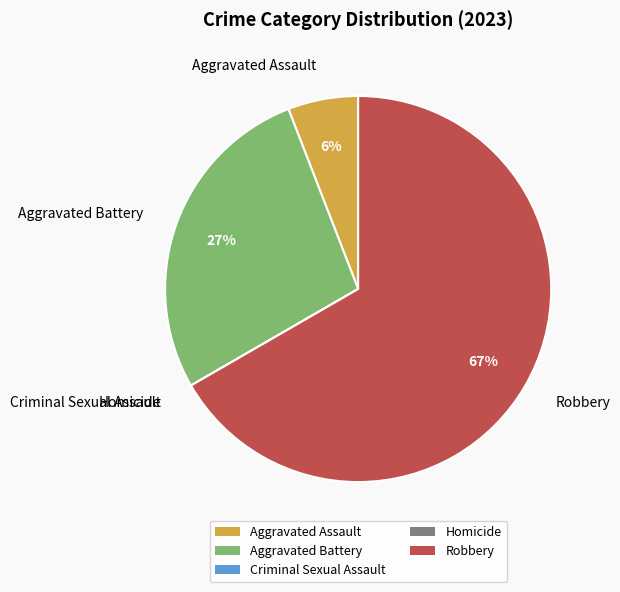

Is it true that Aggravated Battery is 35% of the pie?

False